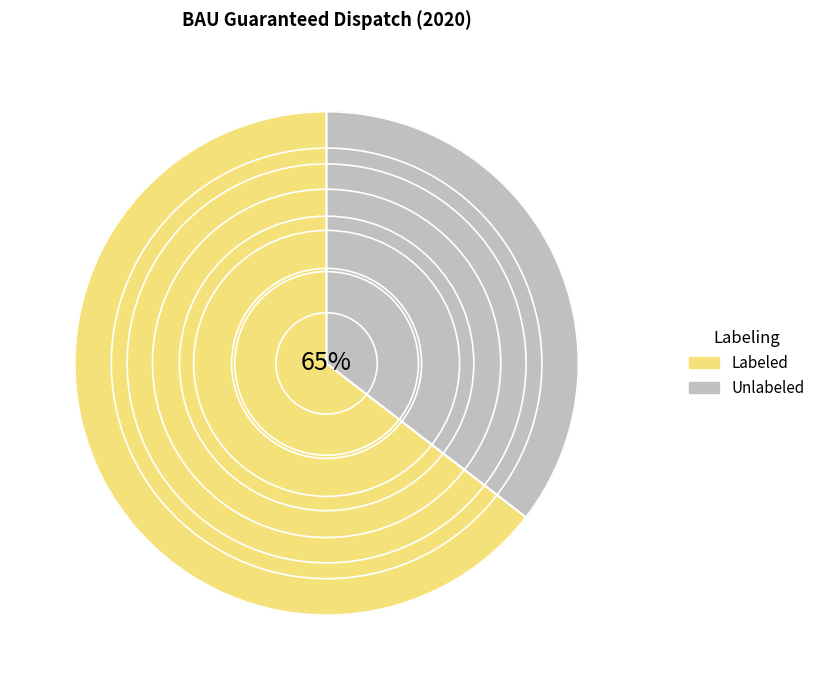

Rank the series at solar PV from lowest to highest value.

Unlabeled, Labeled